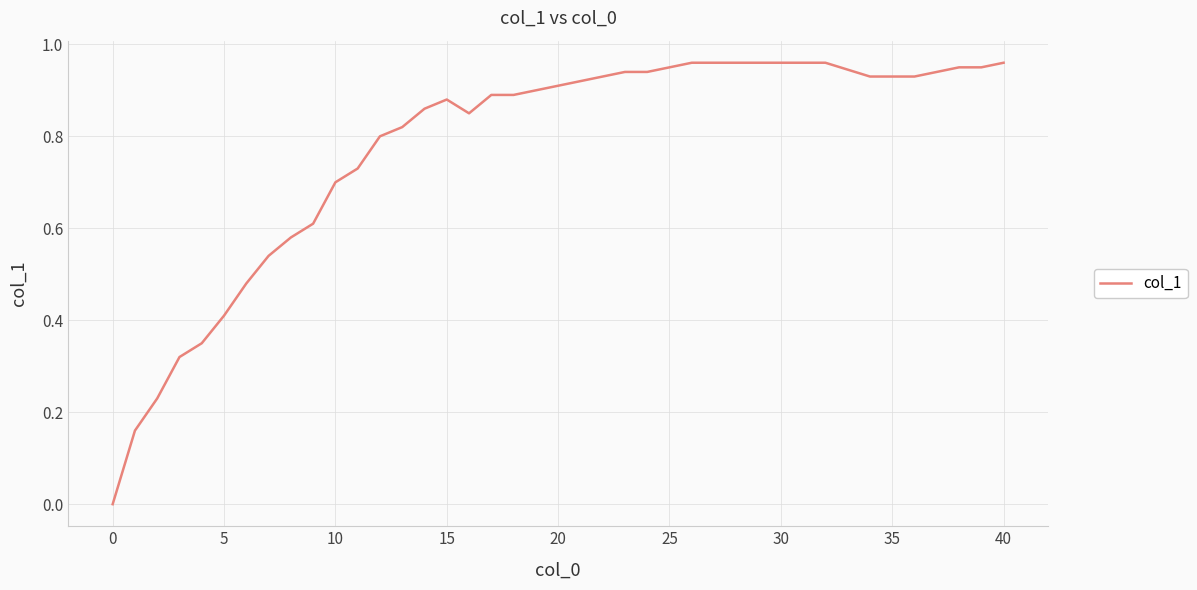

How many lines are shown in the chart?

1